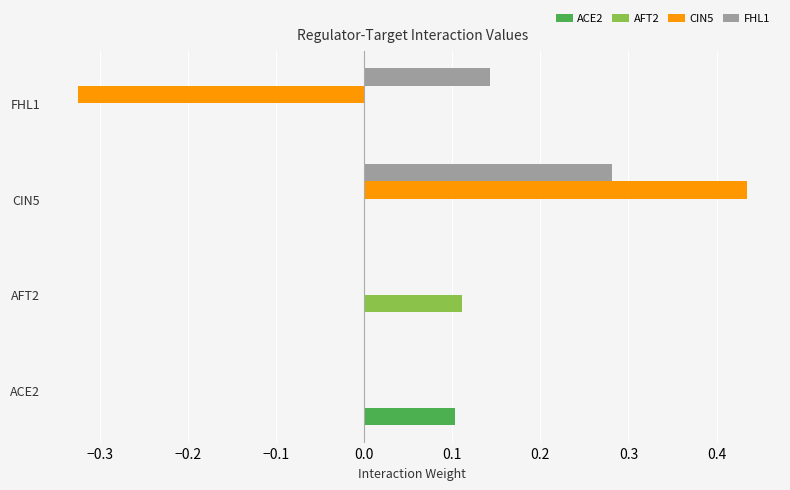

Which label corresponds to the largest value in the chart?

CIN5